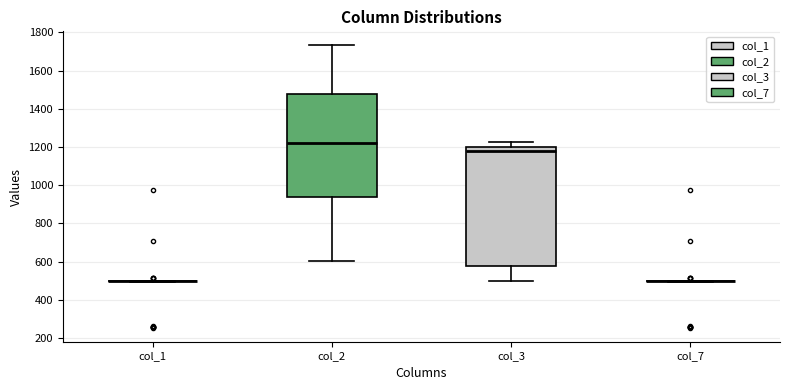

Comparing the boxes themselves (not the whiskers), which one is the tallest?

col_3